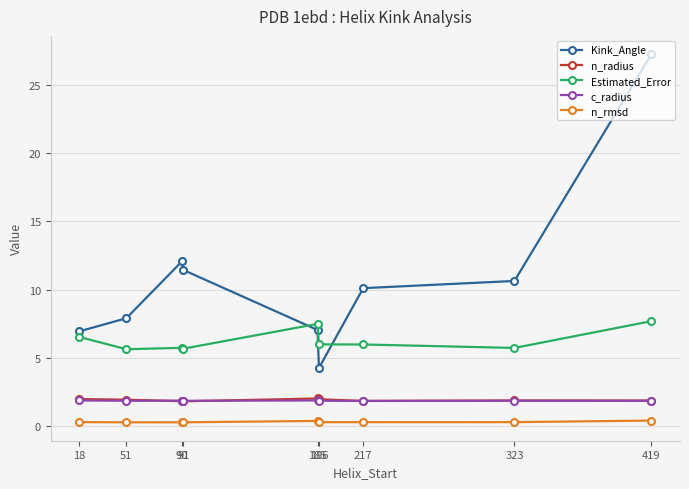

What is the smallest value displayed?

0.3